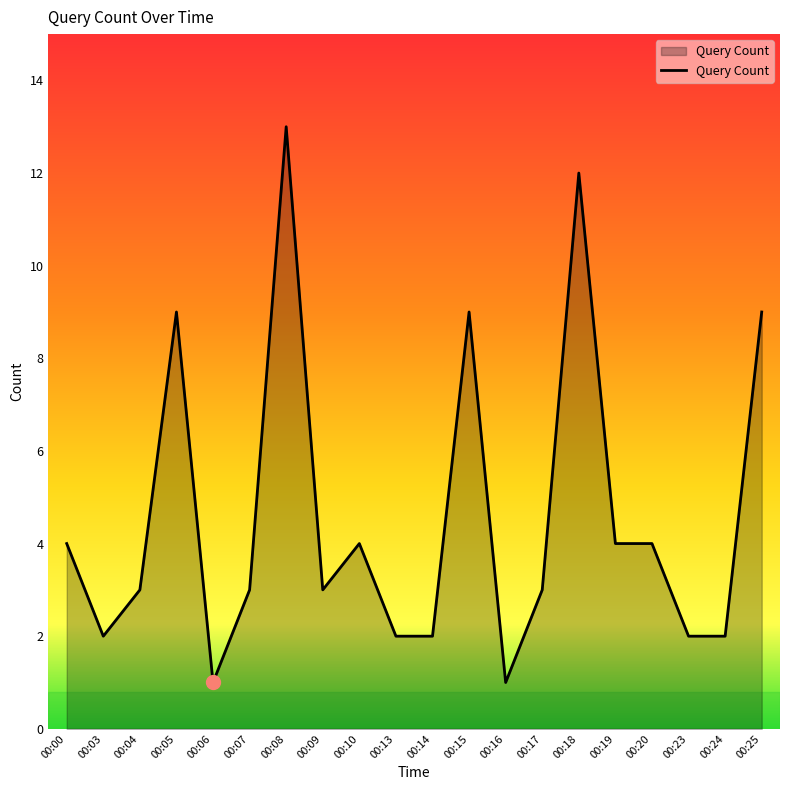

Between 00:25 and 00:16, which is larger?

00:25